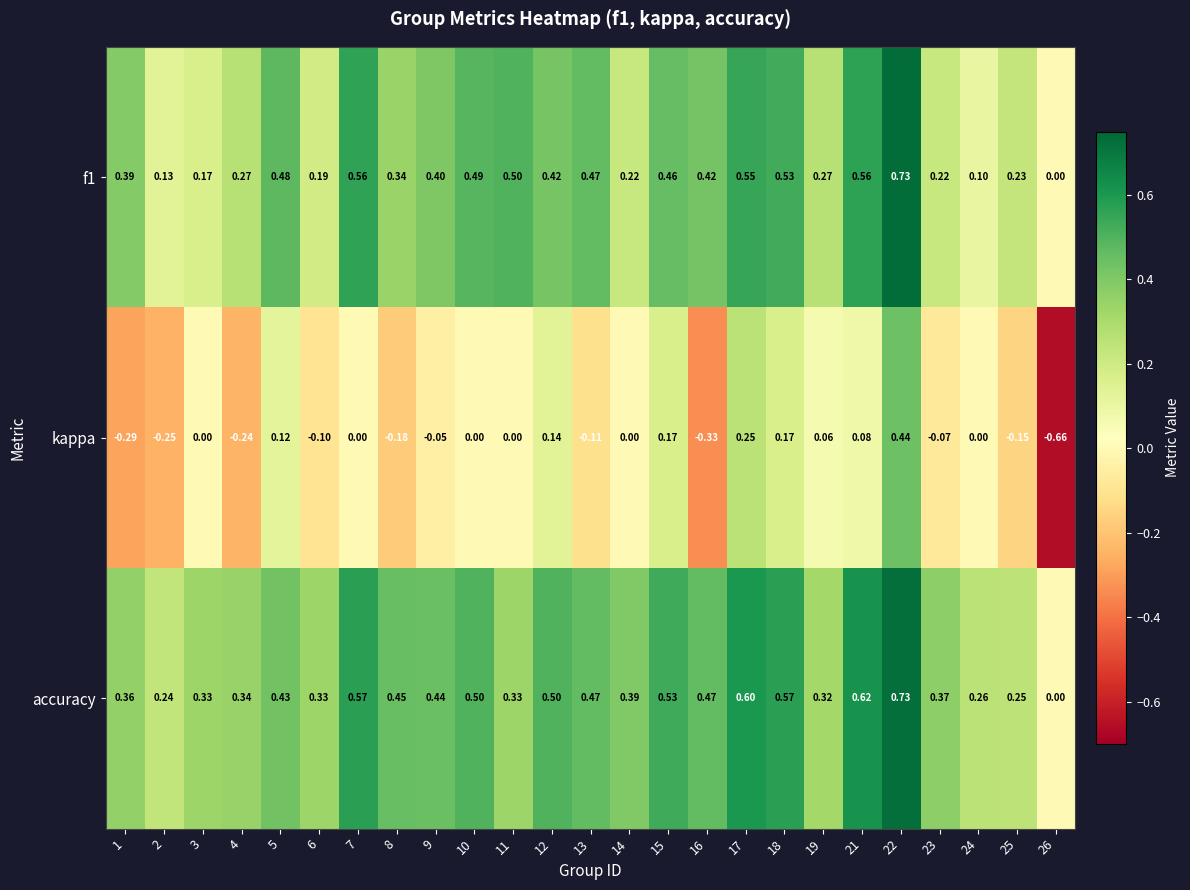

Which series has the largest total across all categories?

accuracy